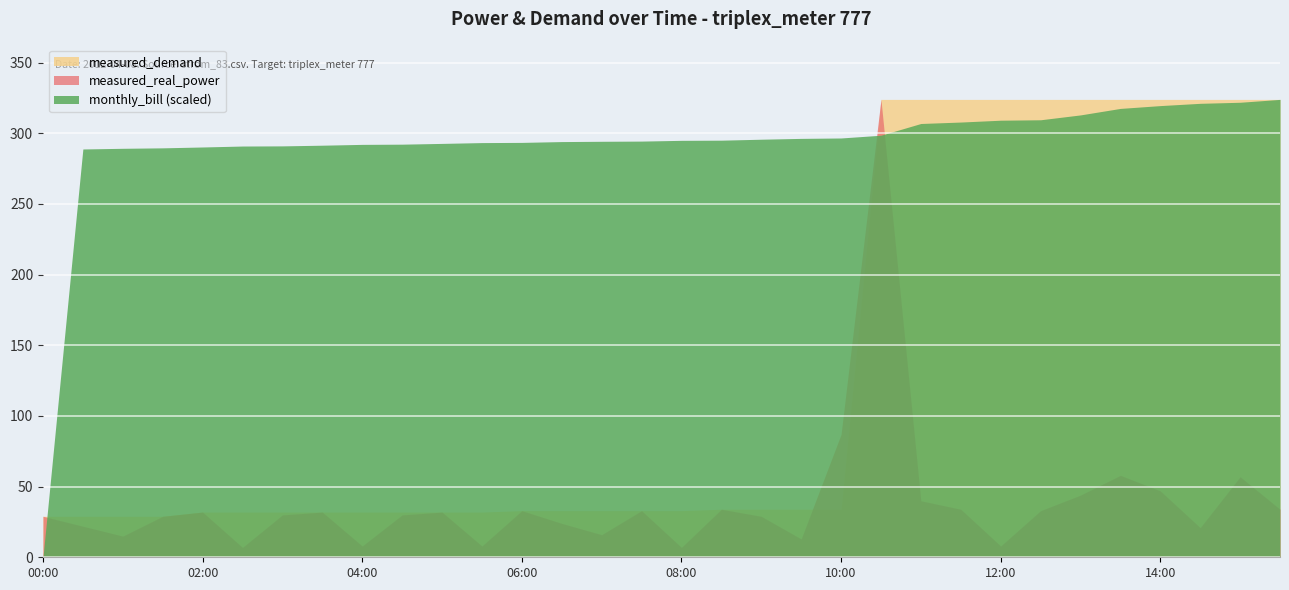

At which category is the sum across all series the highest?

2012-04-08 10:30